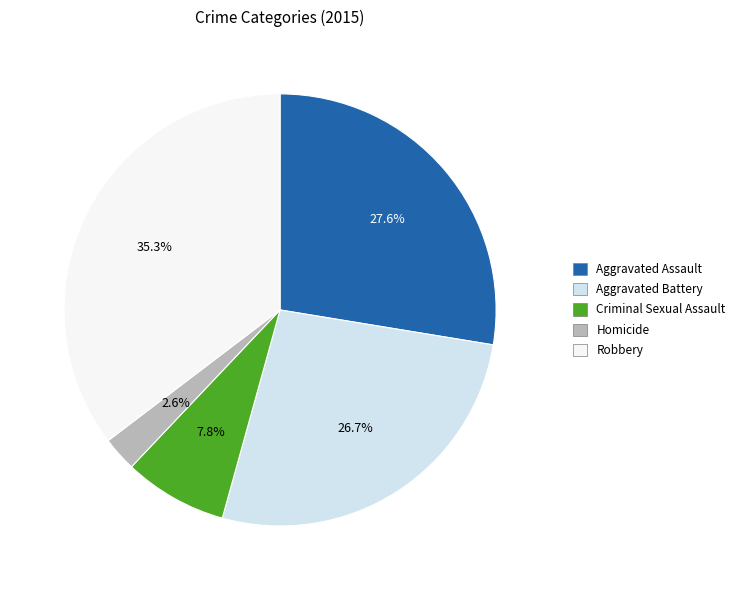

Which slice is the largest?

Robbery